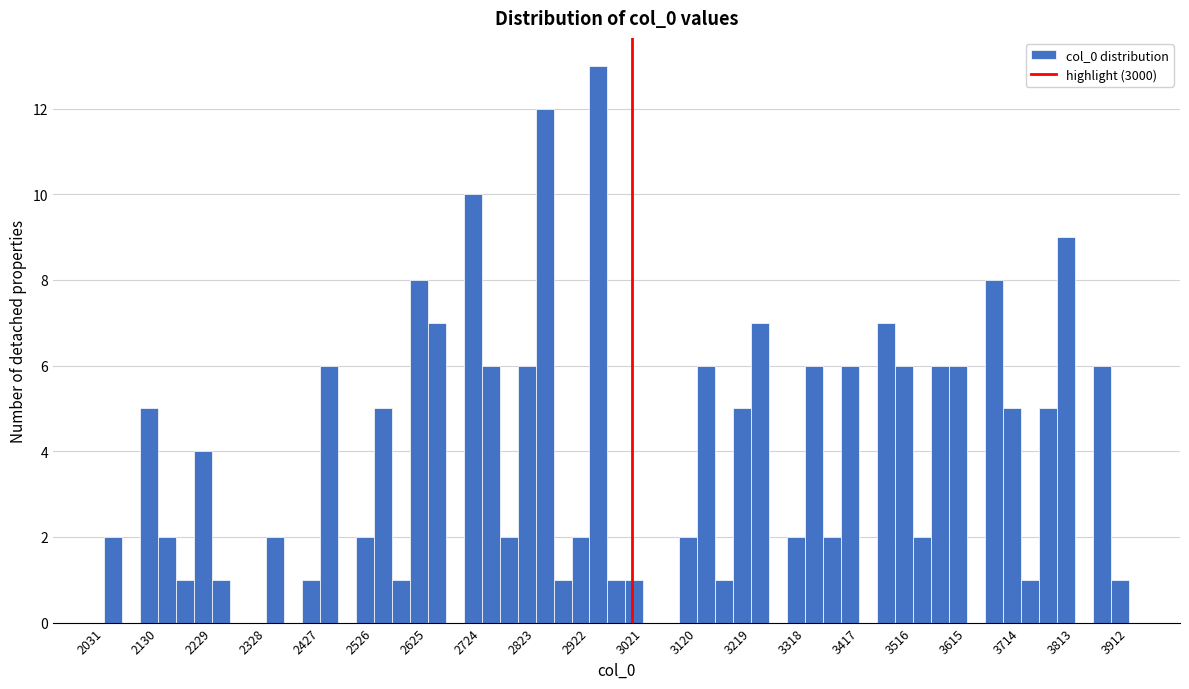

Around what value on the x-axis is the tallest bar? Give the approximate position of its centre, as read against the axis.

2940